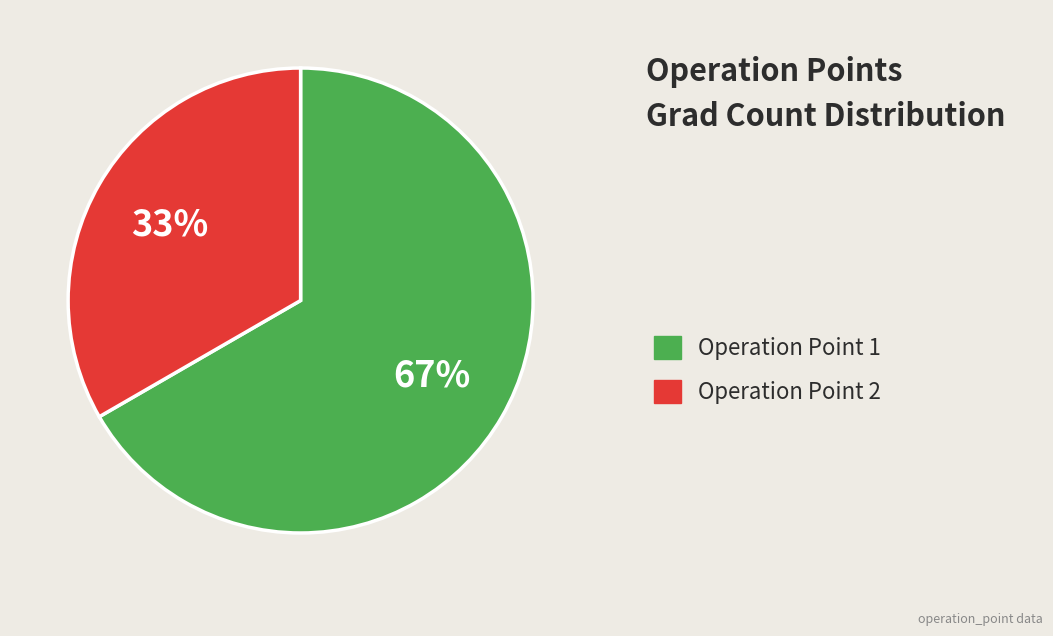

Is there any slice that represents more than half of the pie?

Yes